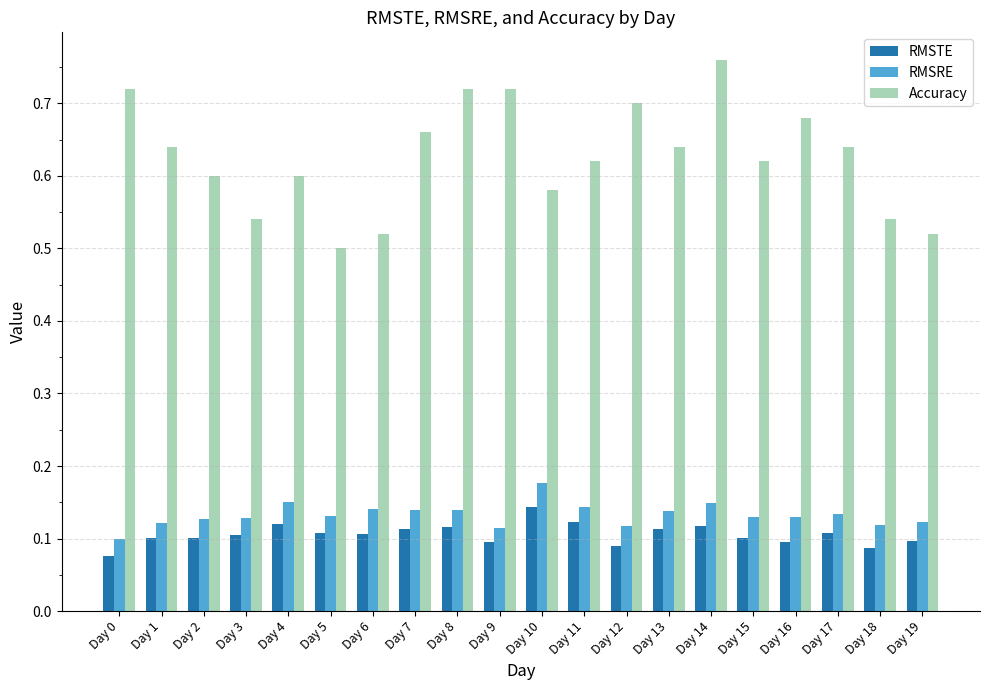

At which category does the chart reach its peak across all series?

Day 14